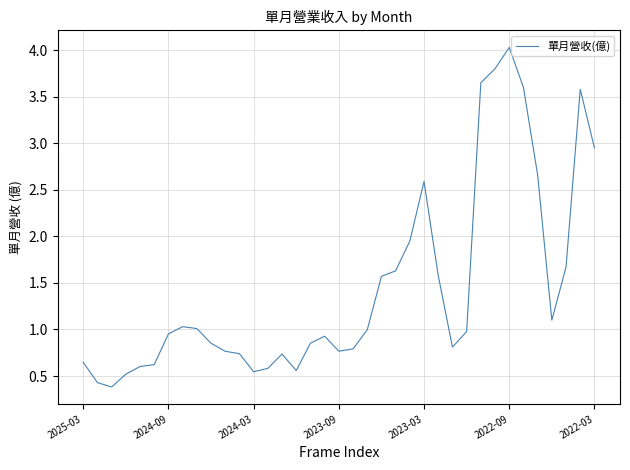

What is the minimum value shown in the chart?

0.4